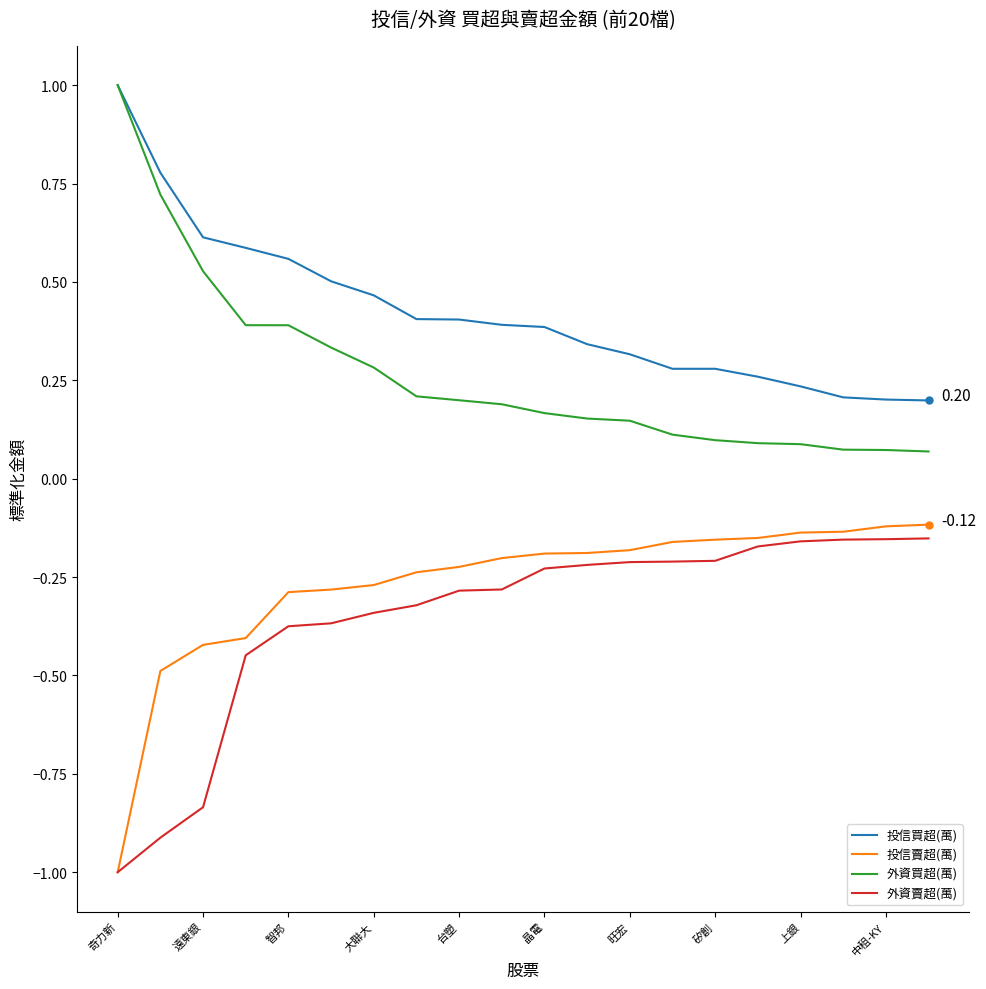

What is the difference between the maximum and second lowest values in the 外資買超(萬) series?

0.9